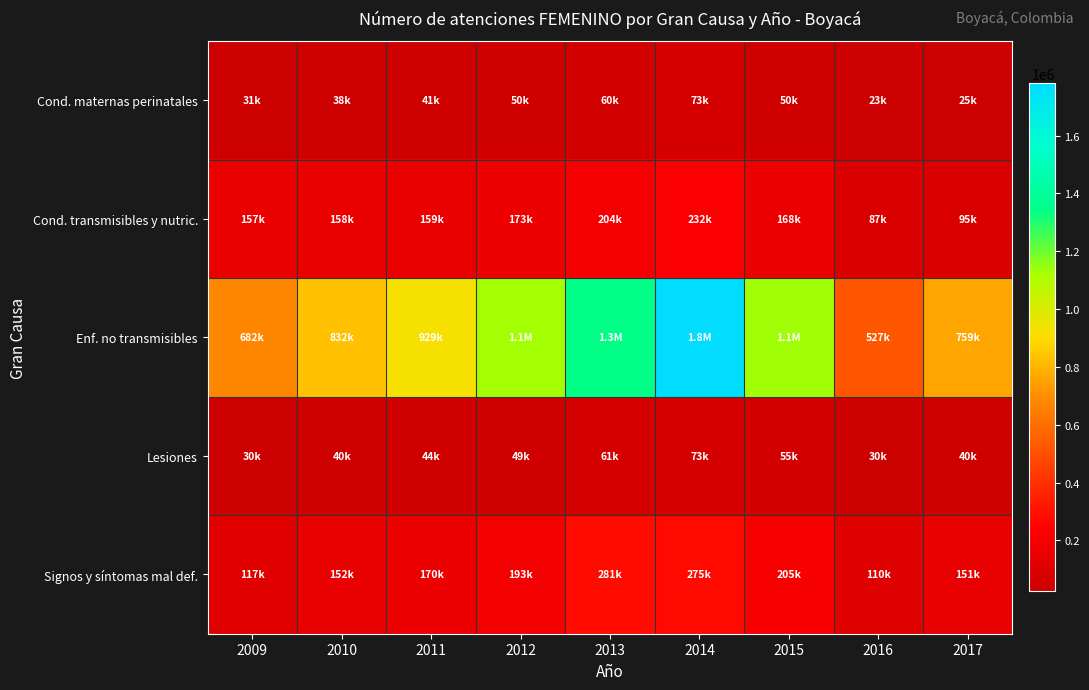

Which series changed the most between 2011 and 2013?

Enf. no transmisibles